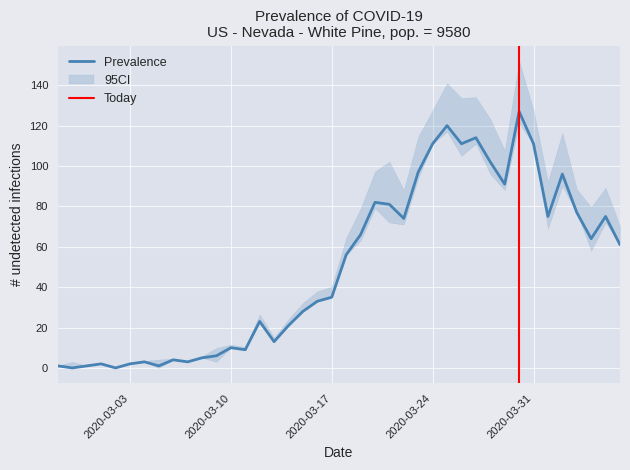

What is the difference between the maximum and minimum values?

127